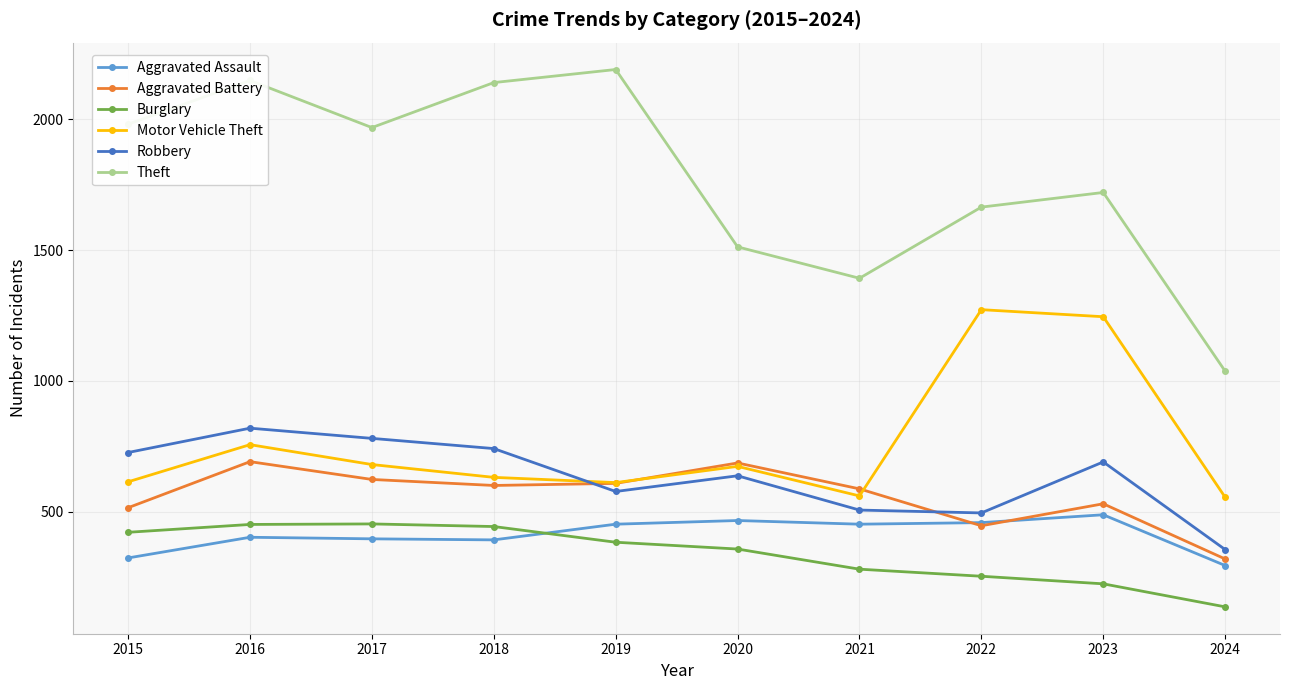

What is the value of the Robbery point at the 3rd from the left?

780